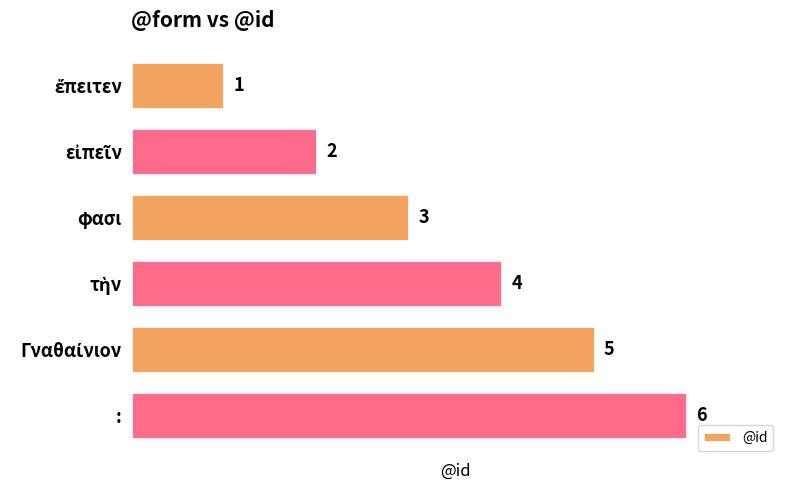

Read the value at :.

6